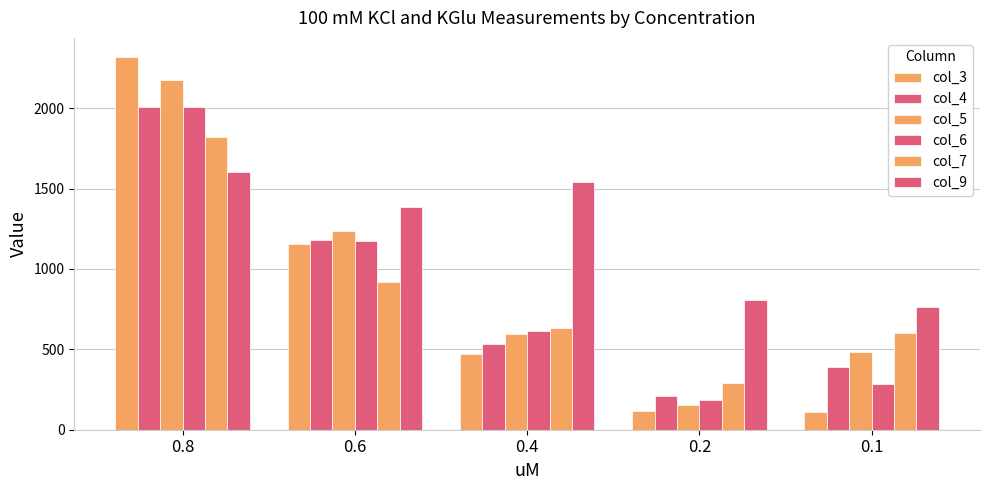

Are the bars horizontal?

No